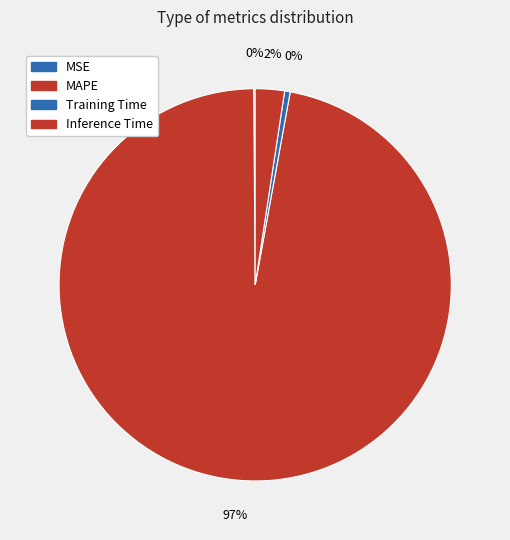

Is it true that MSE is 0% of the pie?

True